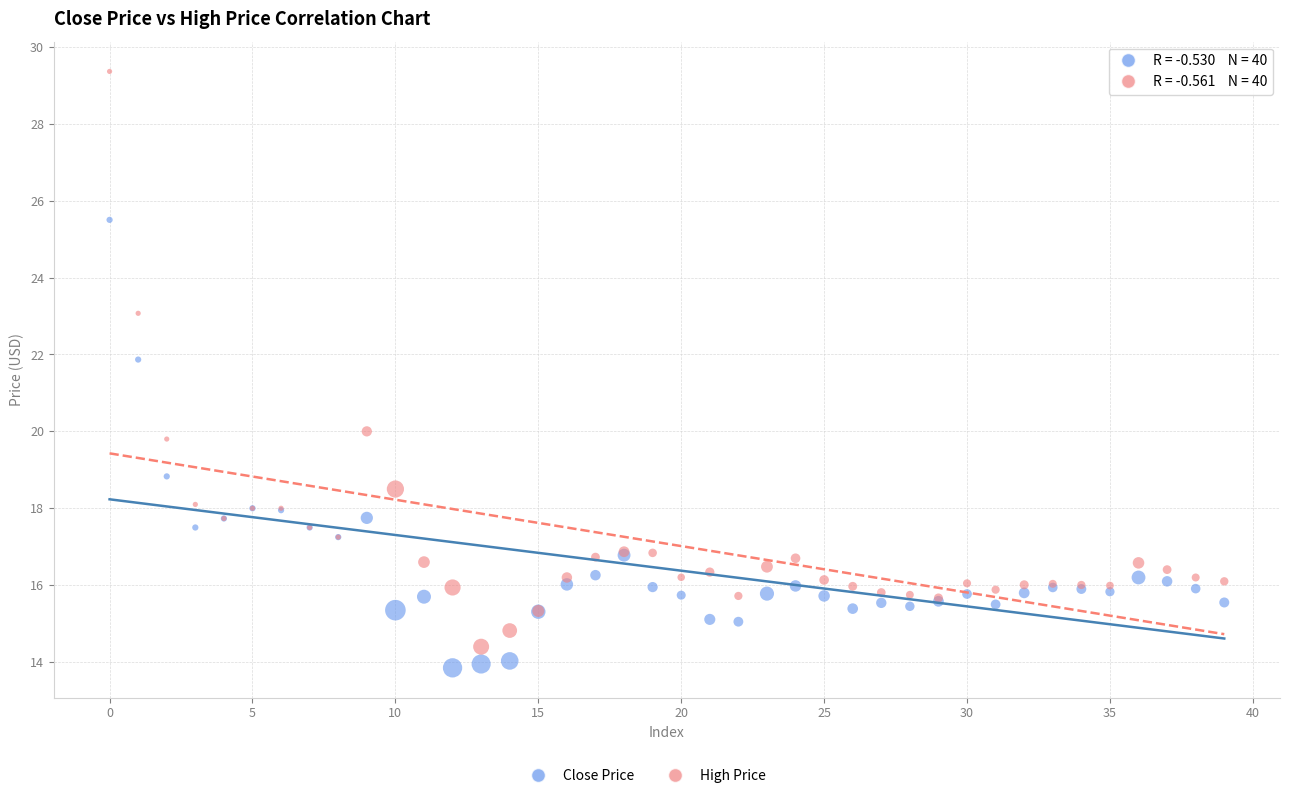

Which series reaches the maximum Y coordinate?

High Price